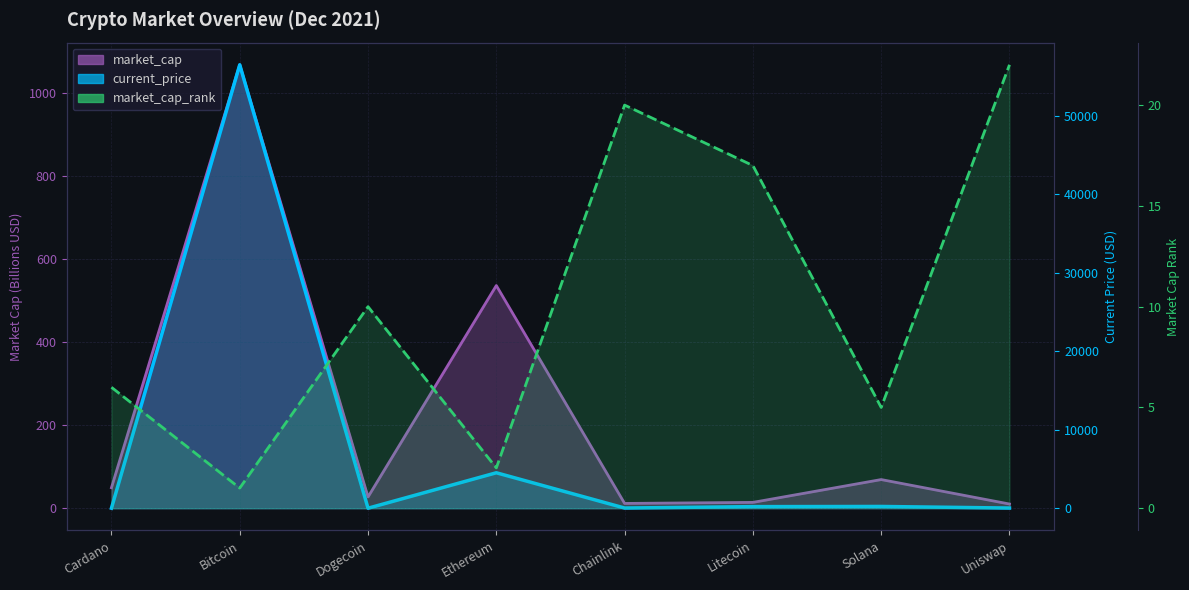

Rank the categories by current_price value from highest to lowest.

Bitcoin, Ethereum, Solana, Litecoin, Chainlink, Uniswap, Cardano, Dogecoin